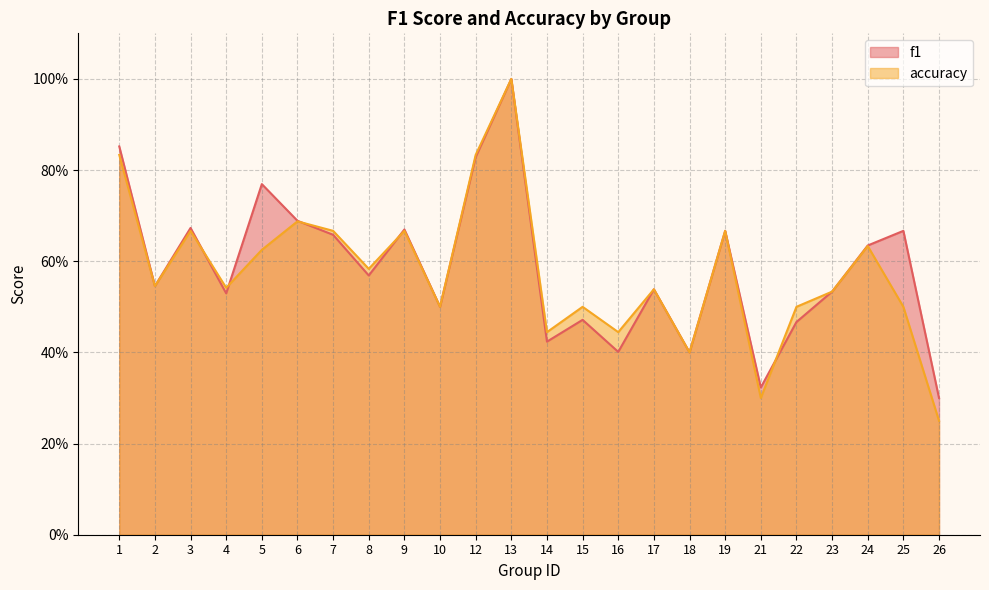

In f1, how many points are higher than both neighbors (excluding endpoints)?

8